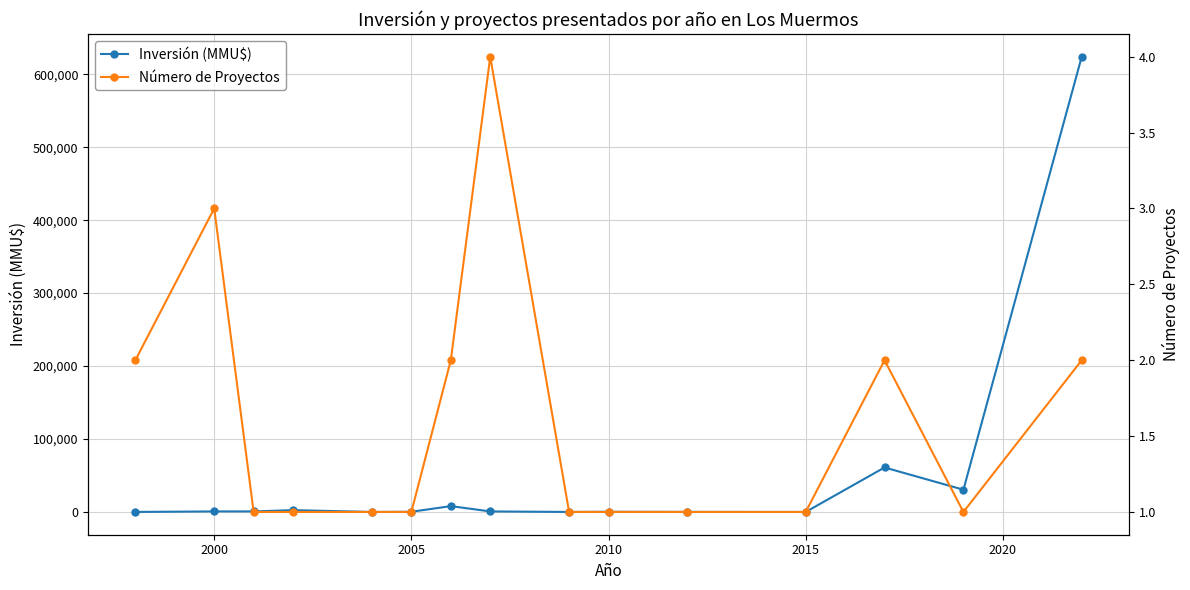

True or false: Inversión (MMU$) has more than 1 points higher than both neighbors.

True